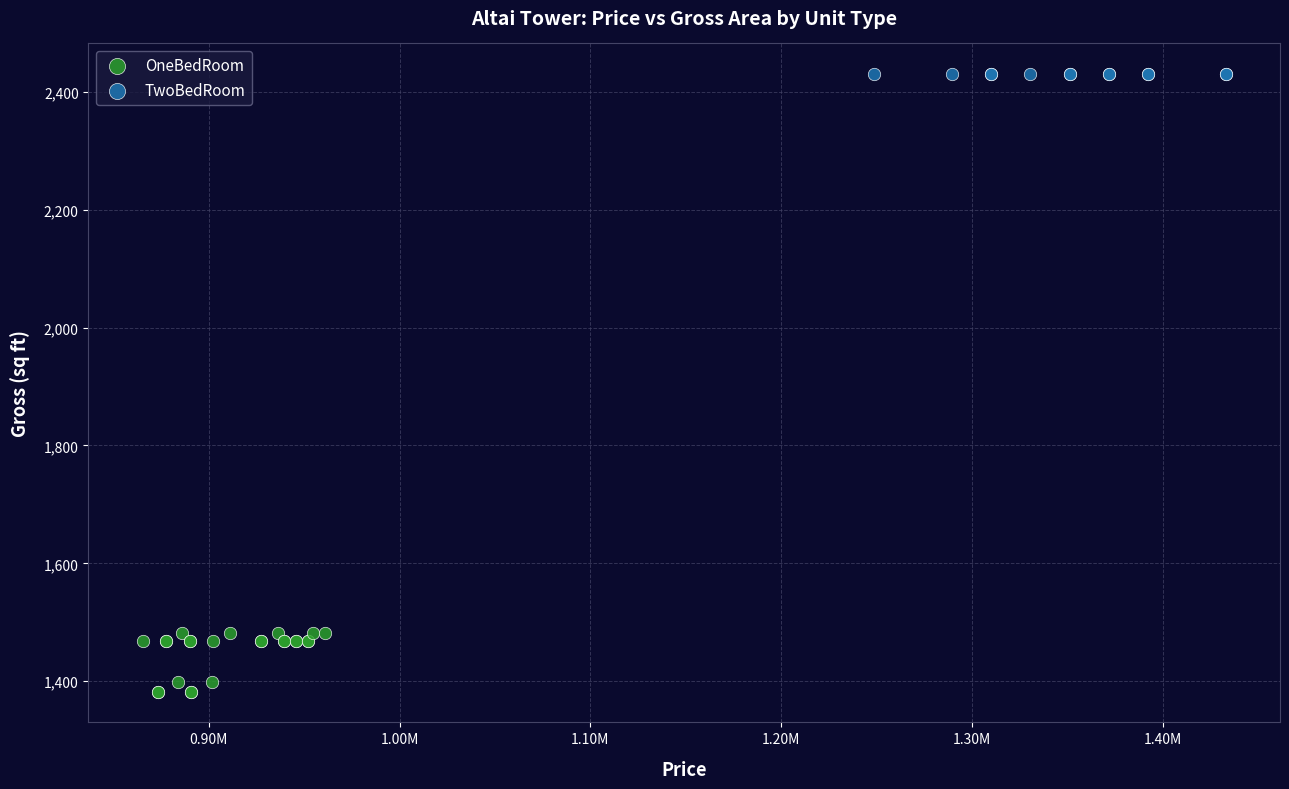

Which series contains the lowest Y value?

OneBedRoom